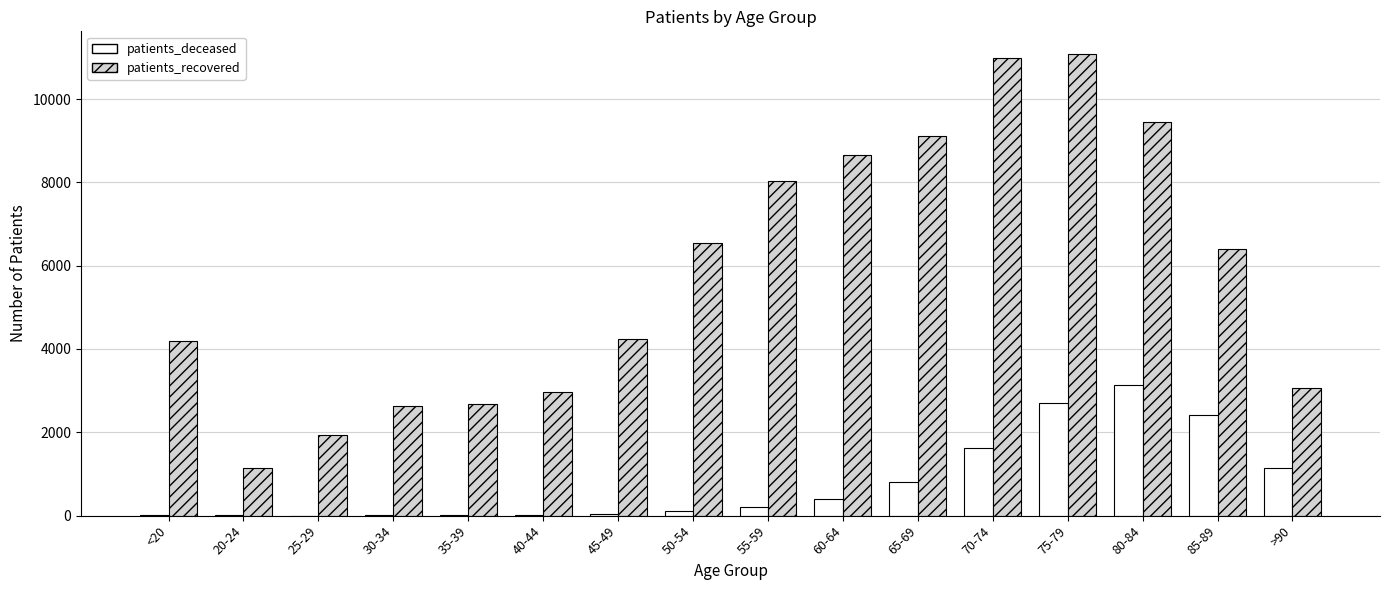

What is the highest value of the patients_recovered series?

11071